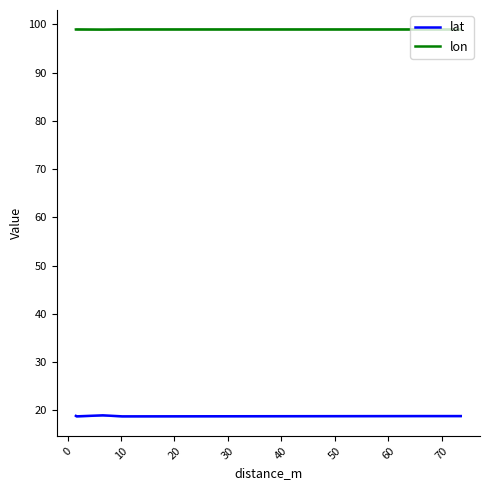

True or false: lat and lon intersect in this chart.

False